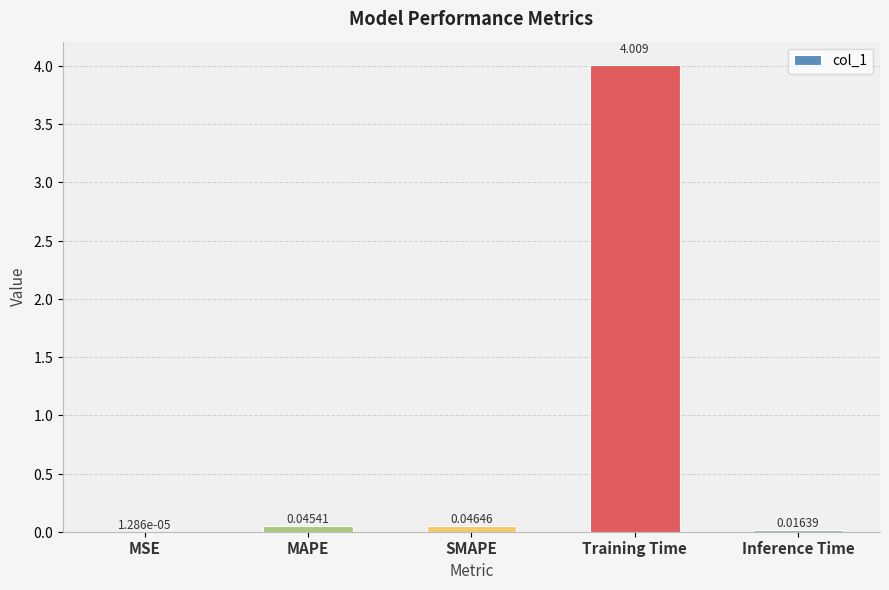

Between MAPE and MSE, which is larger?

MAPE